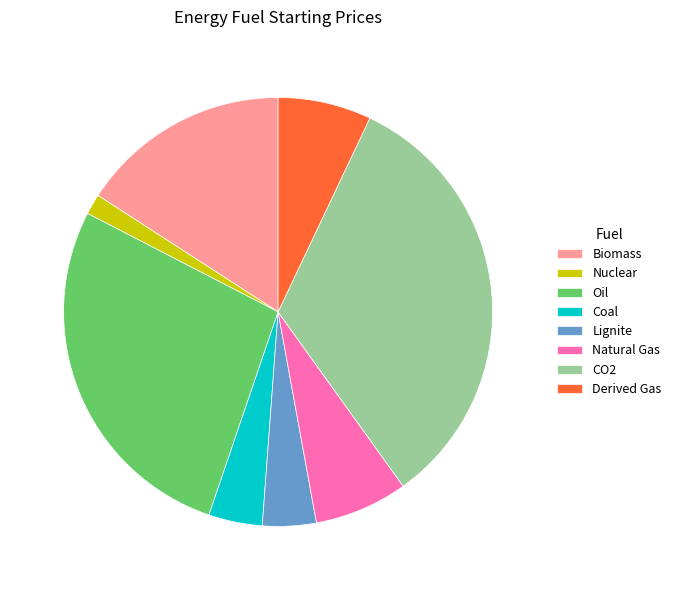

How many segments does this pie chart have?

8